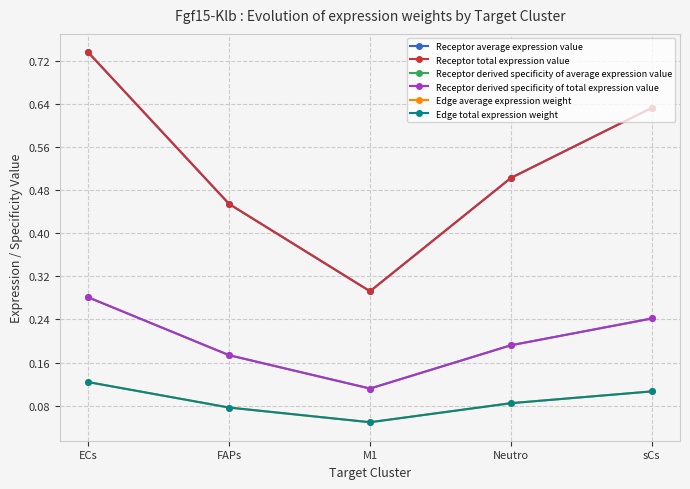

Reading right to left, list all the values displayed in this chart.

Receptor average expression value: sCs=0.6	Neutro=0.5	M1=0.3	FAPs=0.5	ECs=0.7
Receptor total expression value: sCs=0.6	Neutro=0.5	M1=0.3	FAPs=0.5	ECs=0.7
Receptor derived specificity of average expression value: sCs=0.2	Neutro=0.2	M1=0.1	FAPs=0.2	ECs=0.3
Receptor derived specificity of total expression value: sCs=0.2	Neutro=0.2	M1=0.1	FAPs=0.2	ECs=0.3
Edge average expression weight: sCs=0.1	Neutro=0.1	M1=0.0	FAPs=0.1	ECs=0.1
Edge total expression weight: sCs=0.1	Neutro=0.1	M1=0.0	FAPs=0.1	ECs=0.1